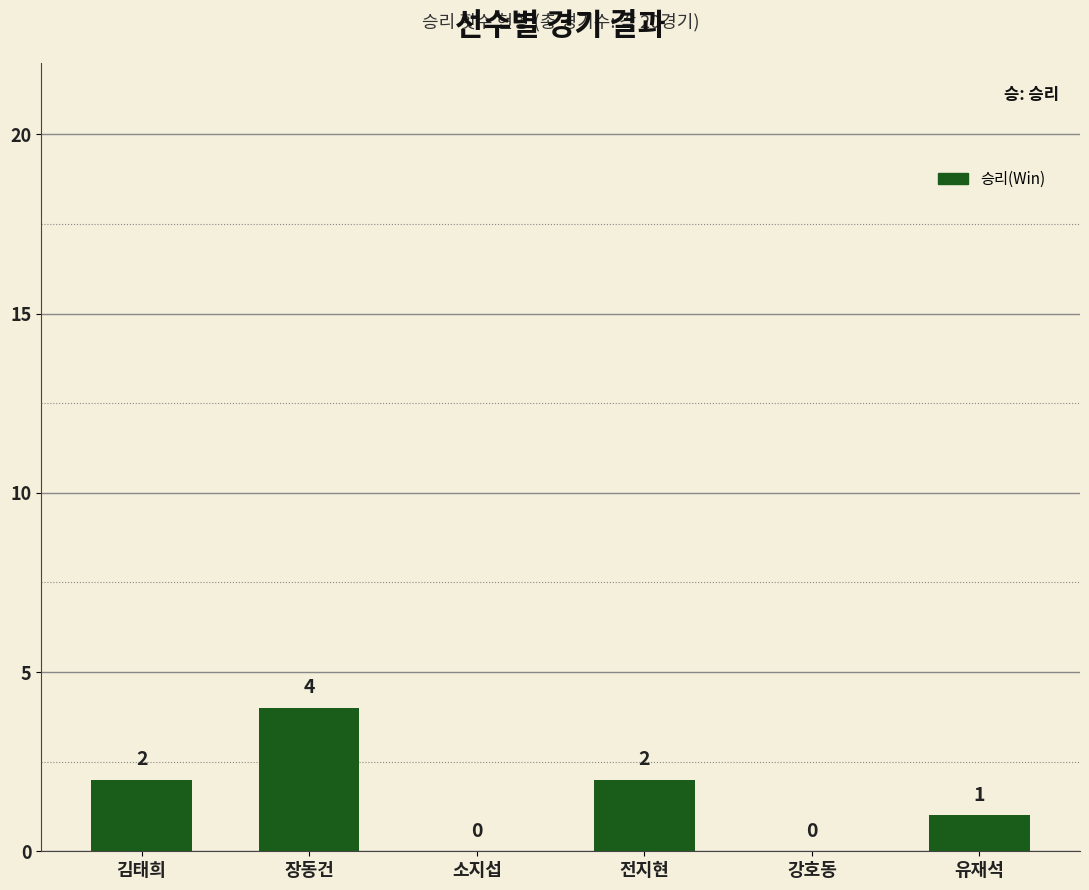

Reading left to right, what are all the values shown in this chart?

김태희=2	장동건=4	소지섭=0	전지현=2	강호동=0	유재석=1